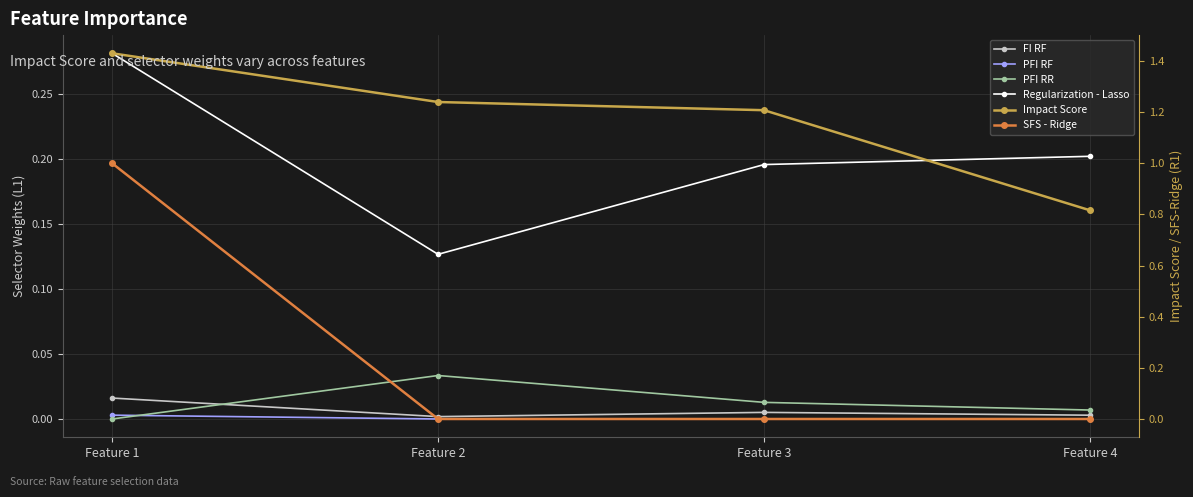

What is the spread (max minus min) of values at Feature 2?

1.2